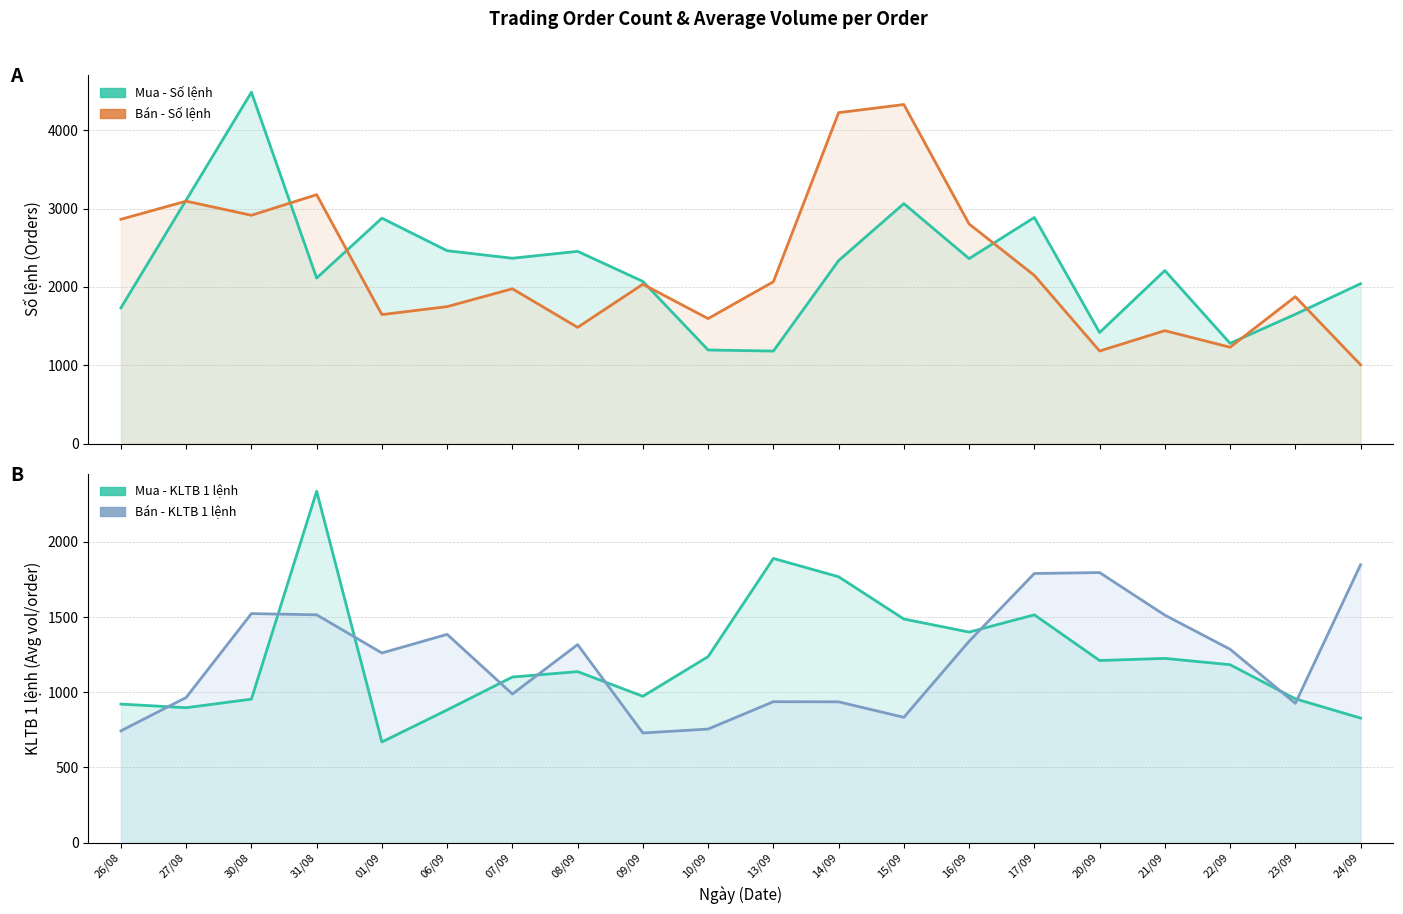

The Mua - Số lệnh series shows 2588 at 30/08. True or false?

False